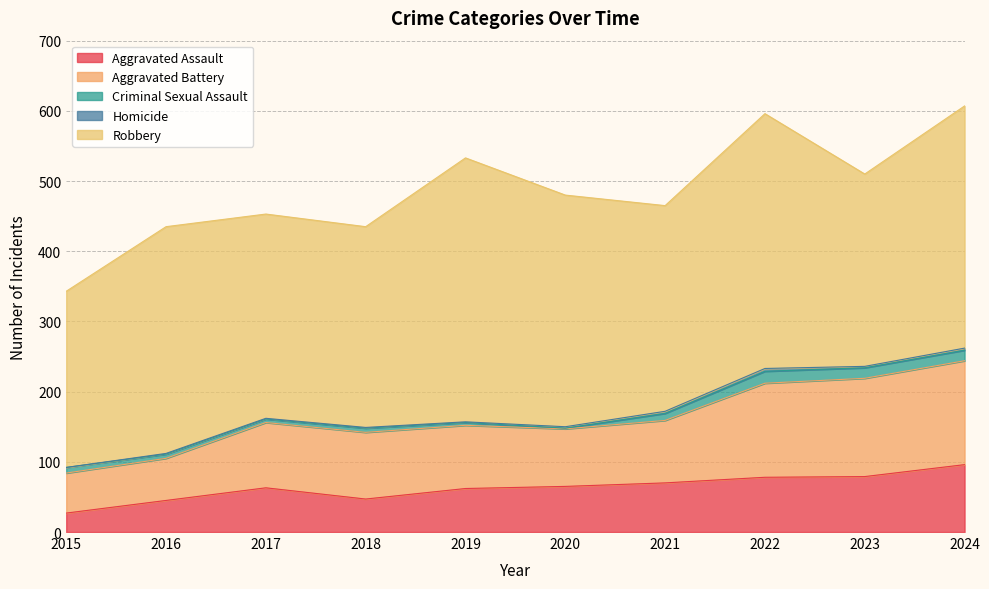

At which label does Homicide first exceed 2?

2021